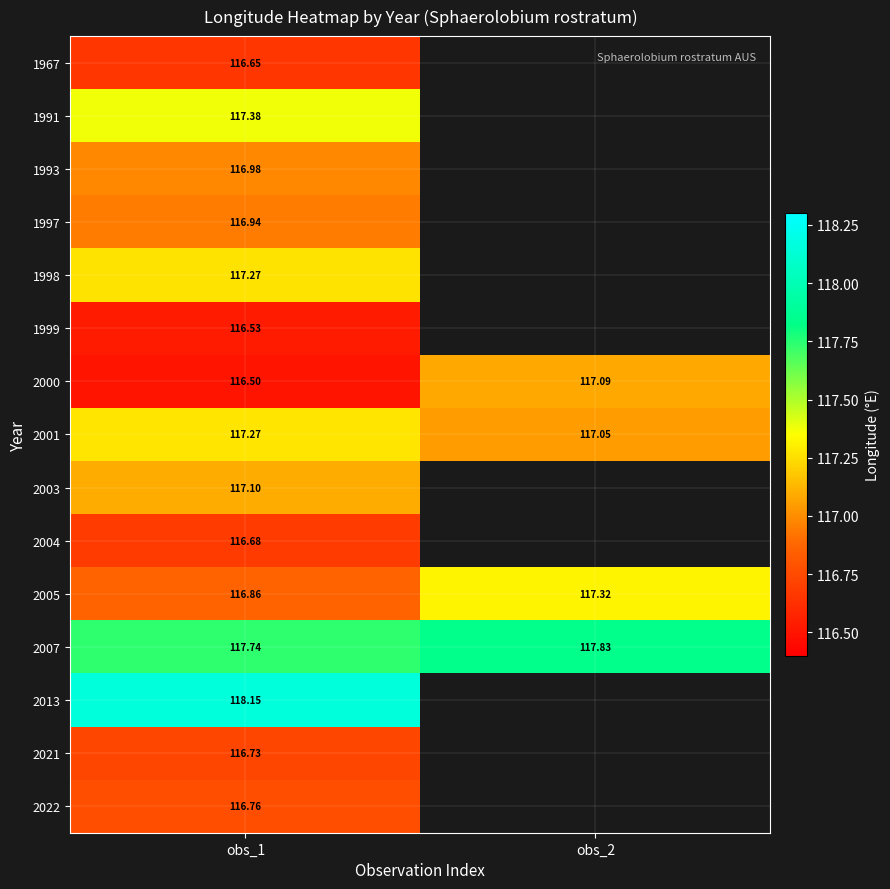

Between obs_2 and obs_1, which is larger?

obs_1